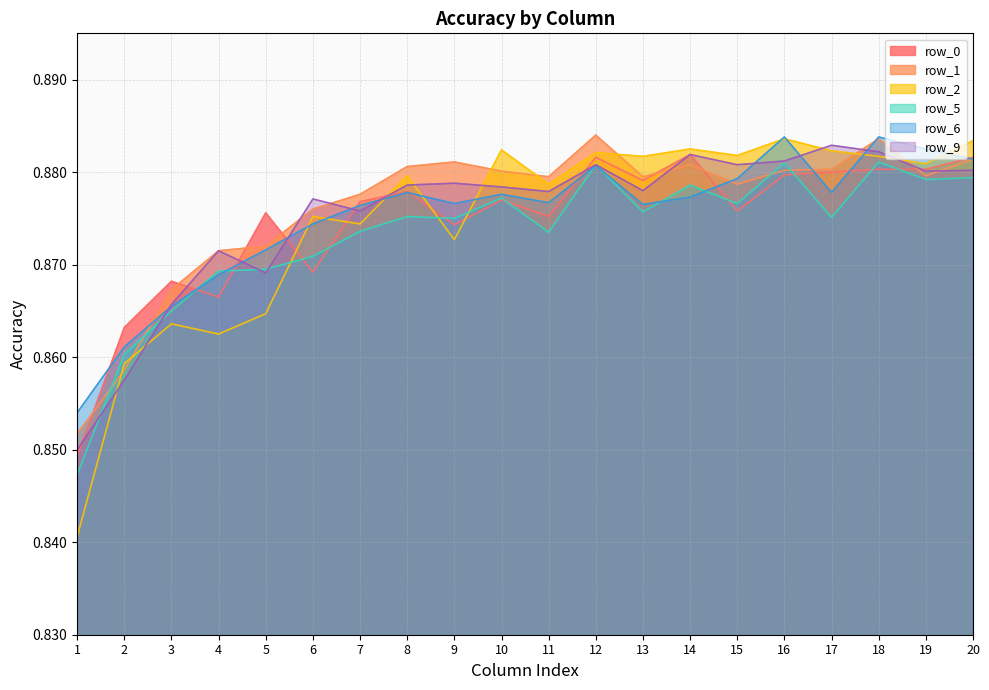

List the labels in order of row_2 value, smallest first.

1, 2, 4, 3, 5, 9, 7, 6, 11, 8, 19, 13, 18, 15, 12, 17, 10, 14, 20, 16